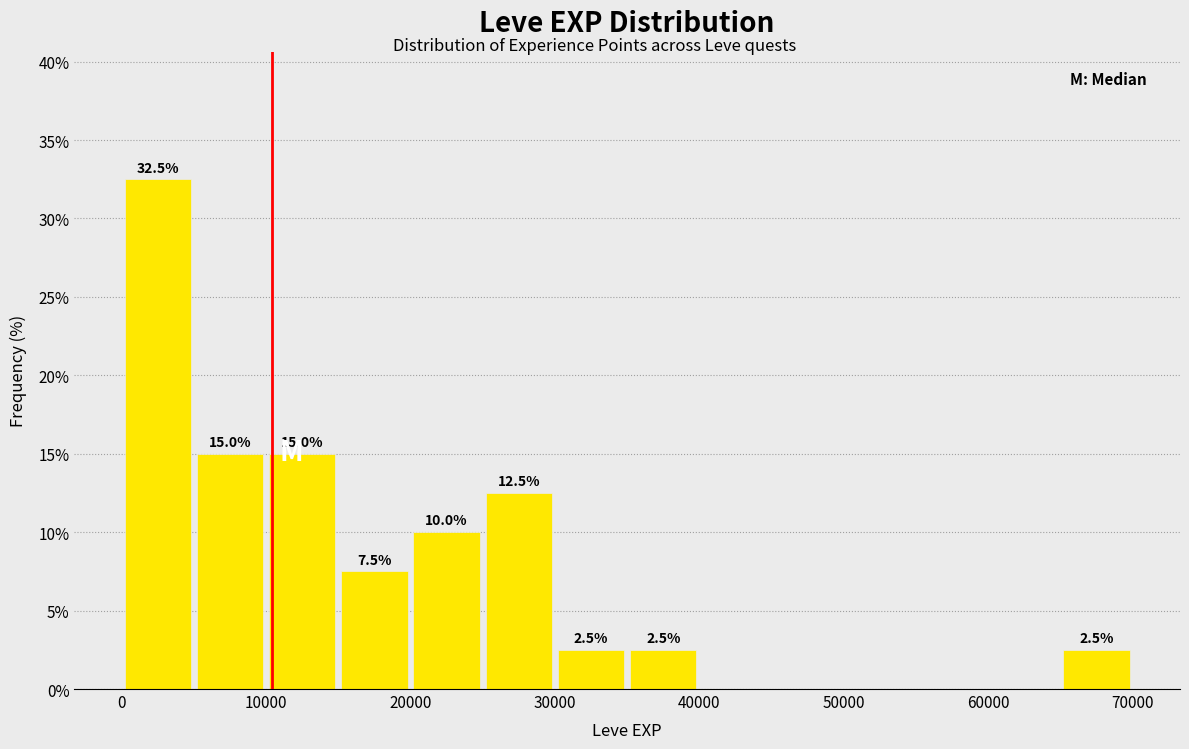

Over which range of the x-axis is the bar tallest?

0 to 5000